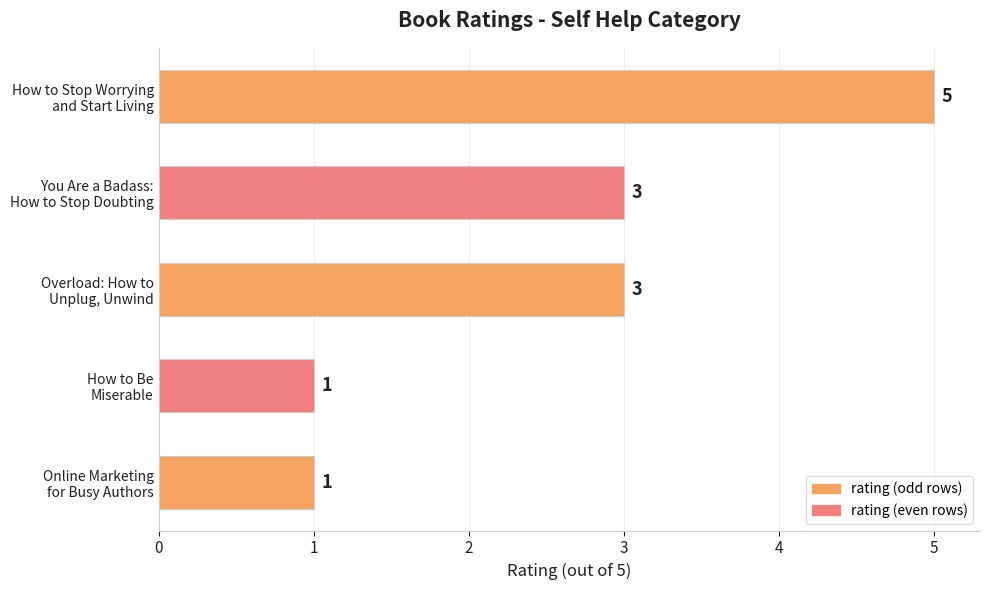

How many values are between 1 and 3?

4